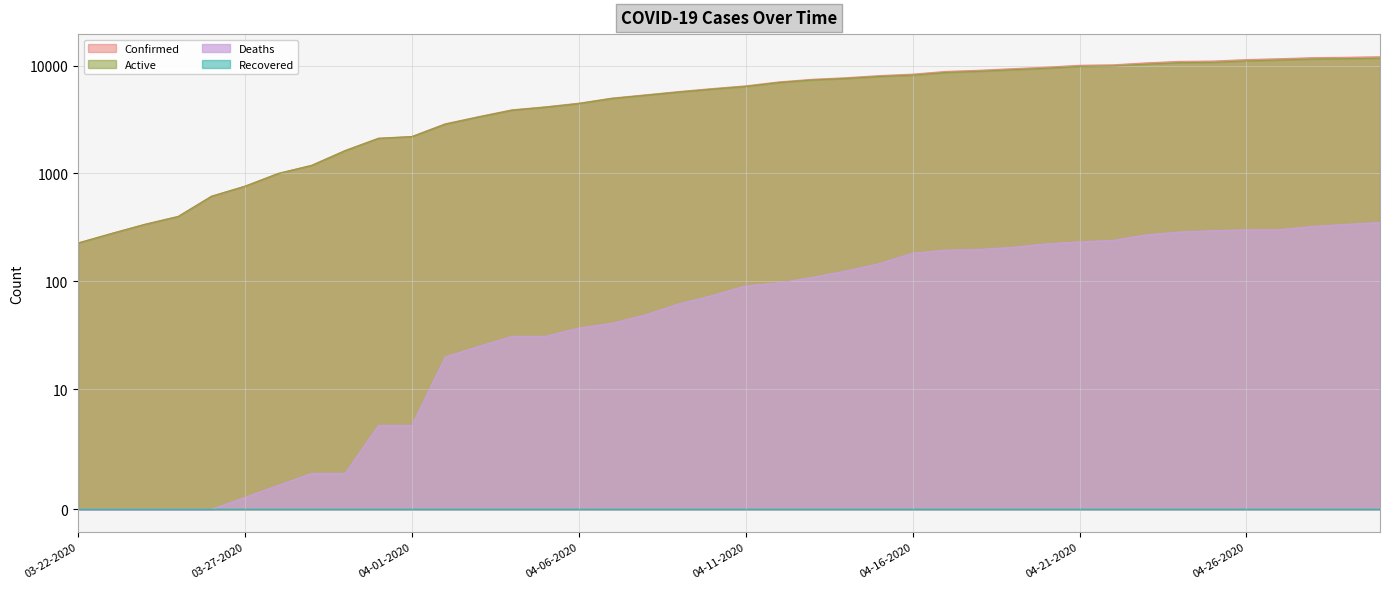

Is it true that Deaths equals 20 at 04-02-2020?

True